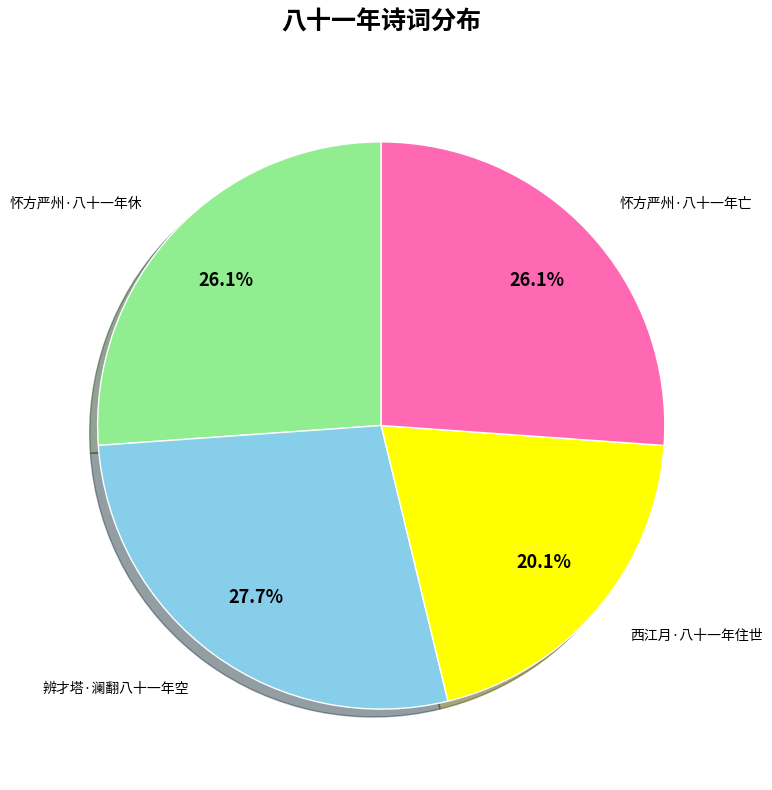

What is the total percentage of 辨才塔·澜翻八十一年空 and 怀方严州·八十一年亡?

53.8%